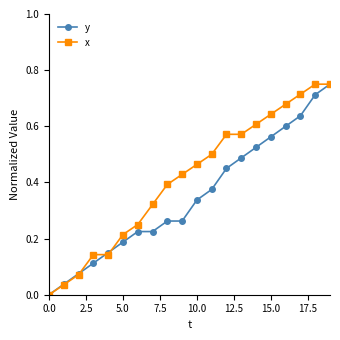

List the series in order of their overall mean, highest first.

x, y